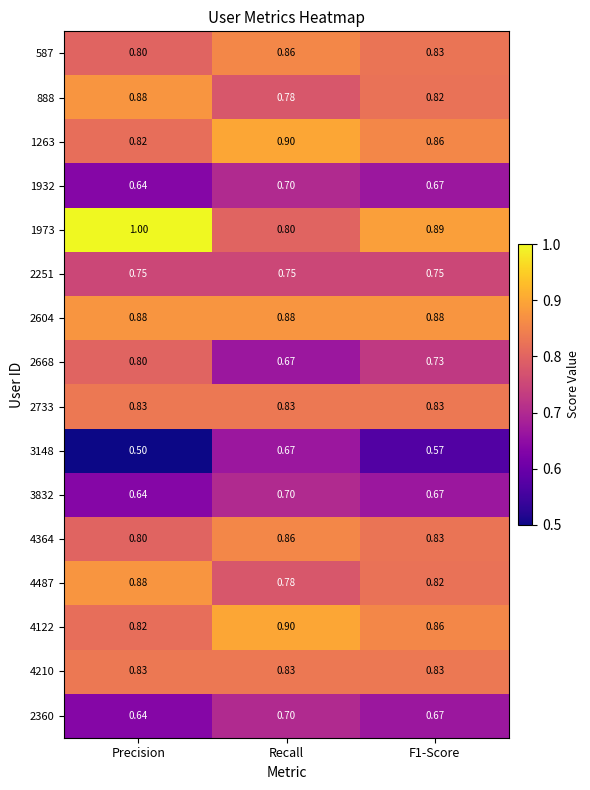

Is the value of 1973 at Recall greater than the value of 3832 at Recall?

Yes